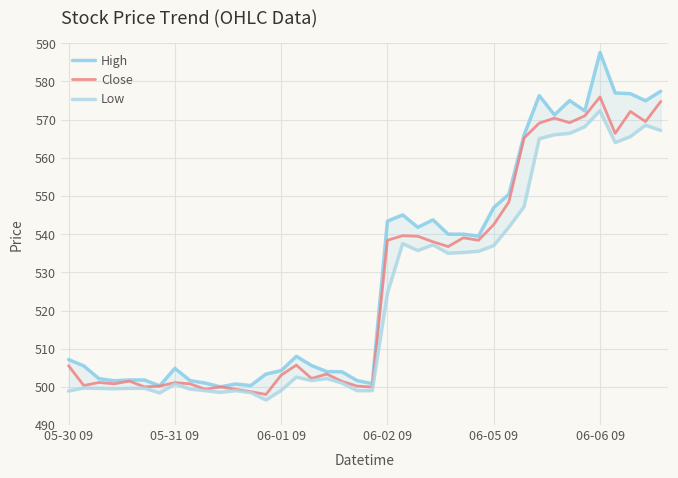

What is the total value across all series at 30?

1678.4